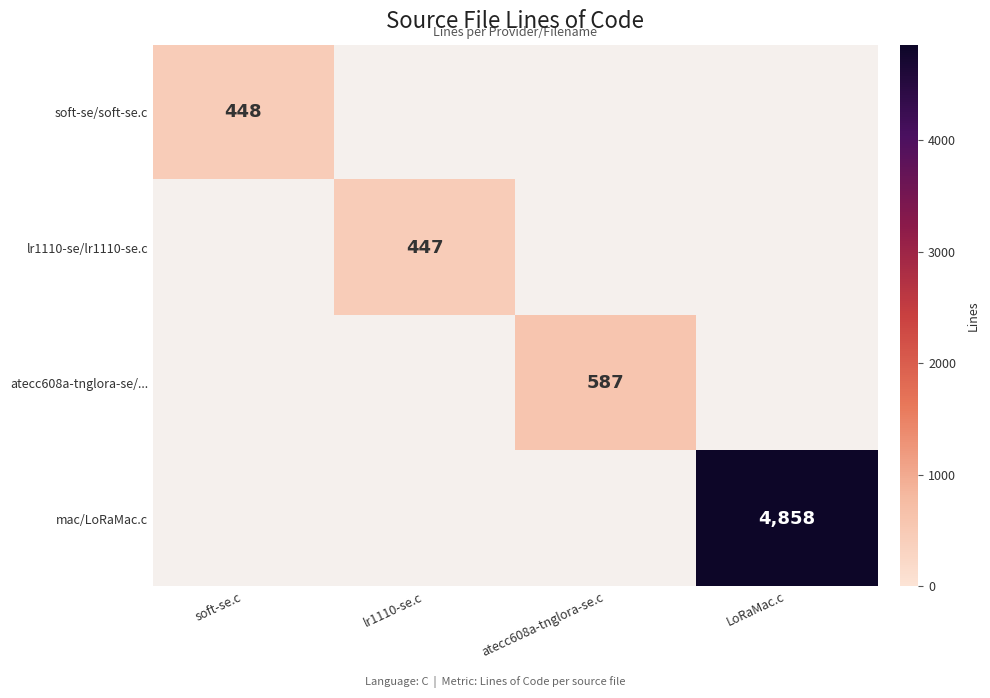

Is it true that lr1110-se/lr1110-se.c equals 447 at lr1110-se.c?

True